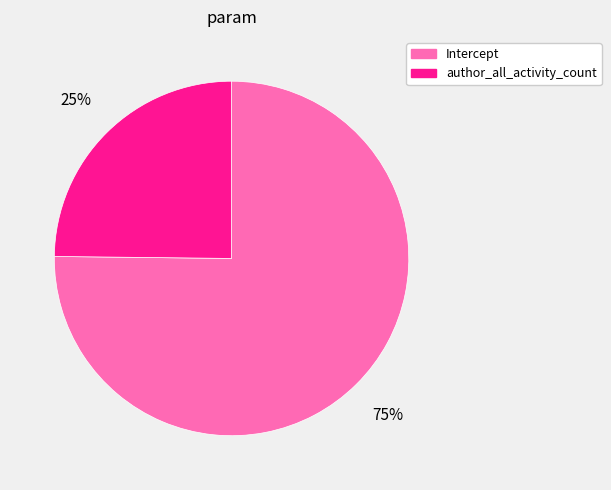

Is the sum of Intercept and author_all_activity_count greater than half?

Yes